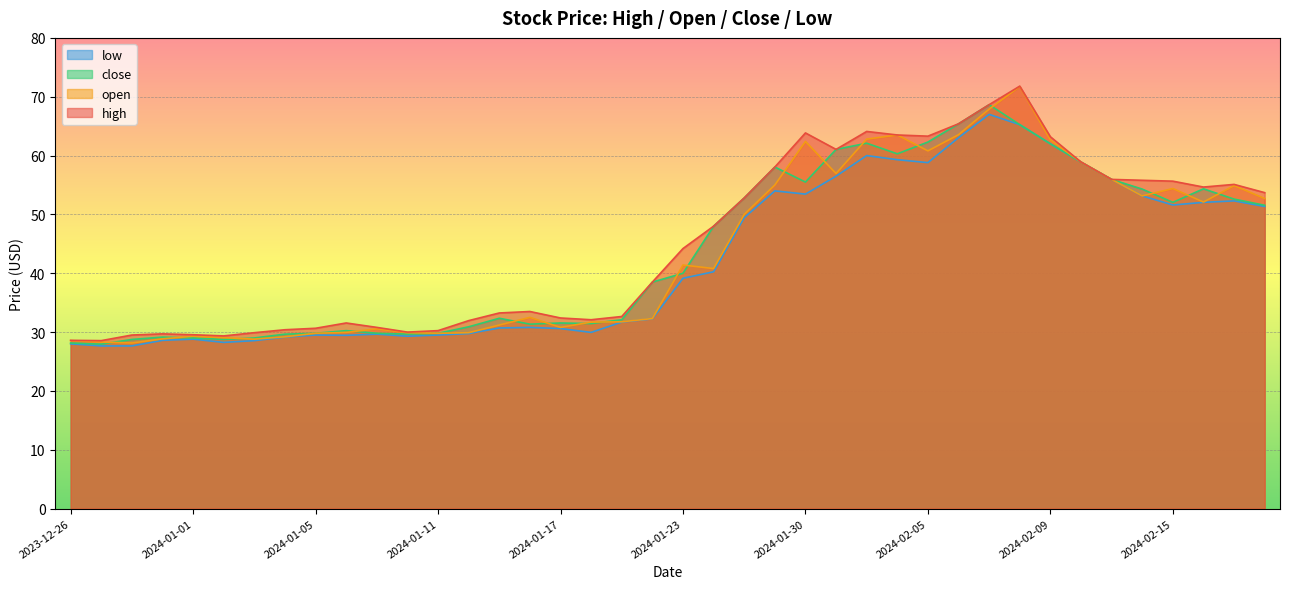

Where is low nearest to the value 47?

2024-01-25